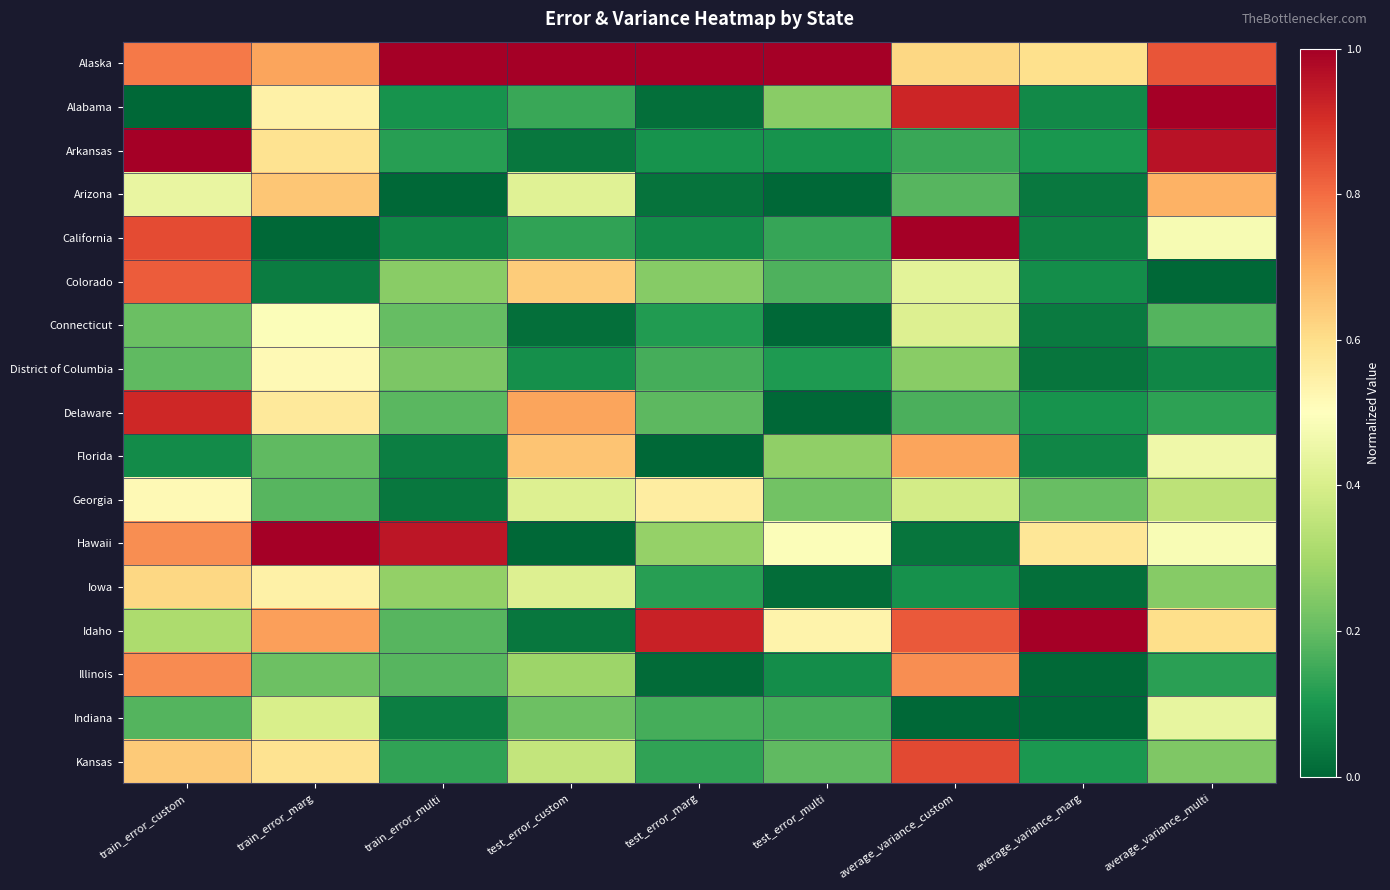

How many data points does each series have?

9